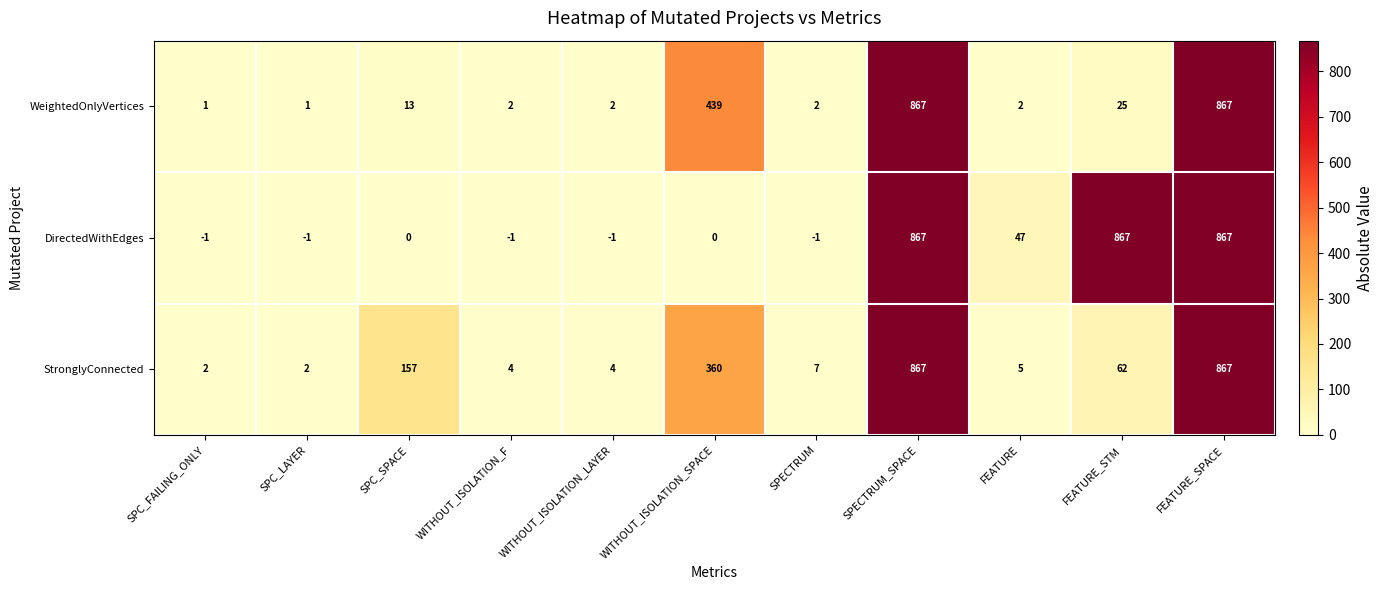

At SPC_FAILING_ONLY, list the series in order from largest to smallest.

StronglyConnected, WeightedOnlyVertices, DirectedWithEdges